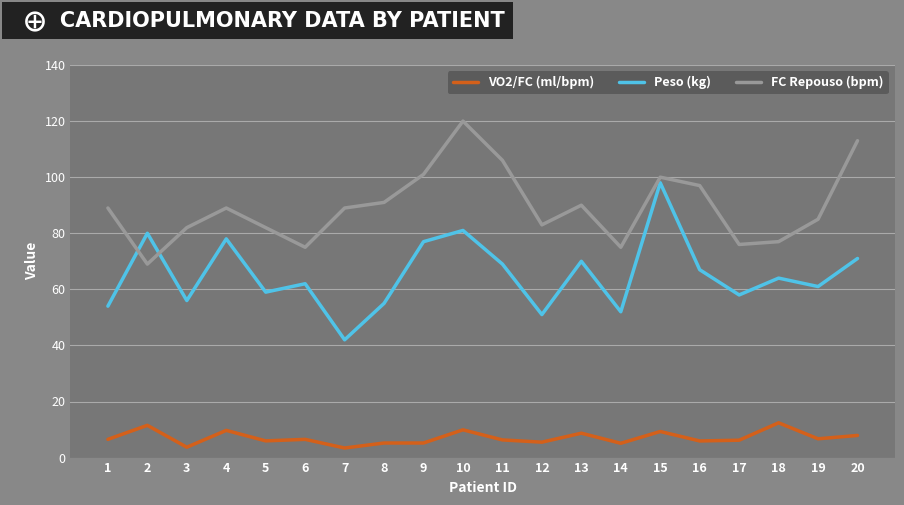

What are all the series names shown in the legend?

VO2/FC (ml/bpm), Peso (kg), FC Repouso (bpm)